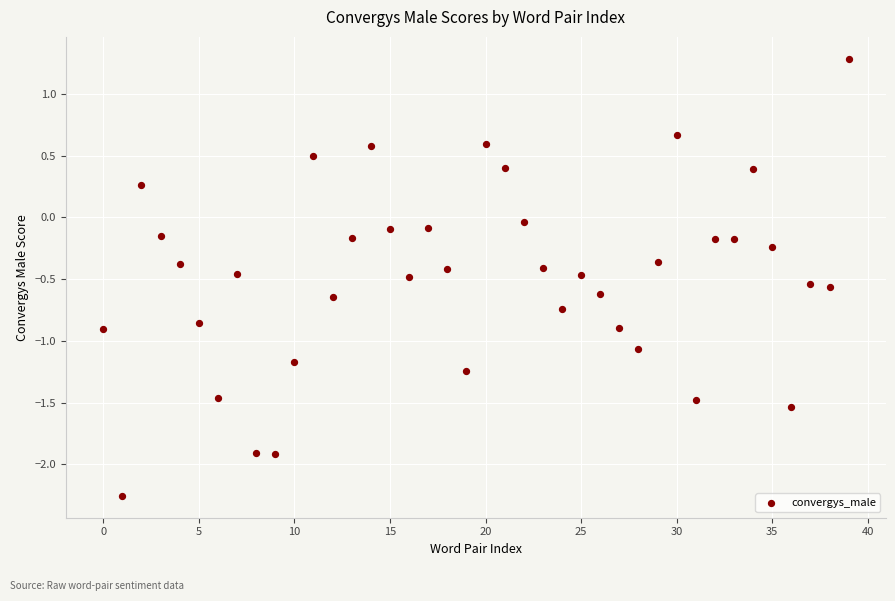

What is the range of Y values (max minus min)?

3.5